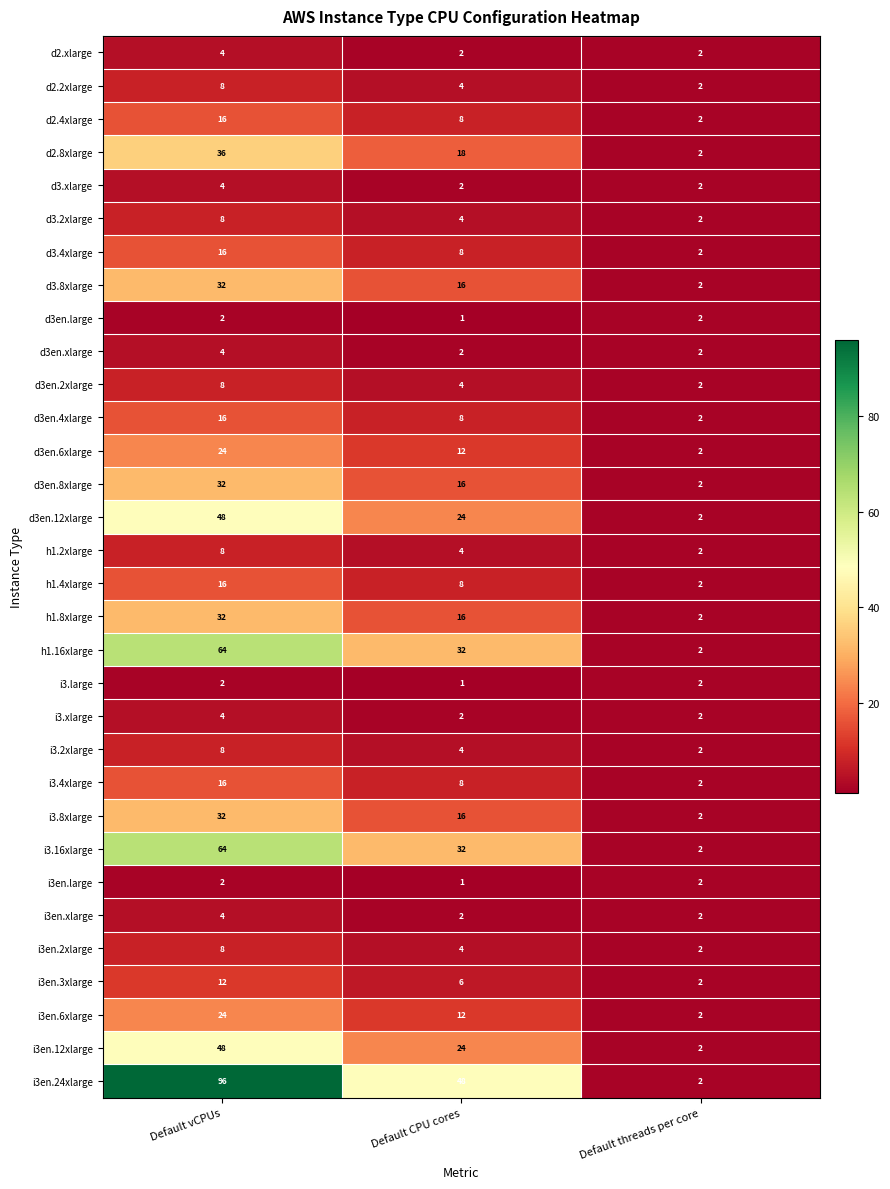

Which label corresponds to the largest value in the chart?

Default vCPUs